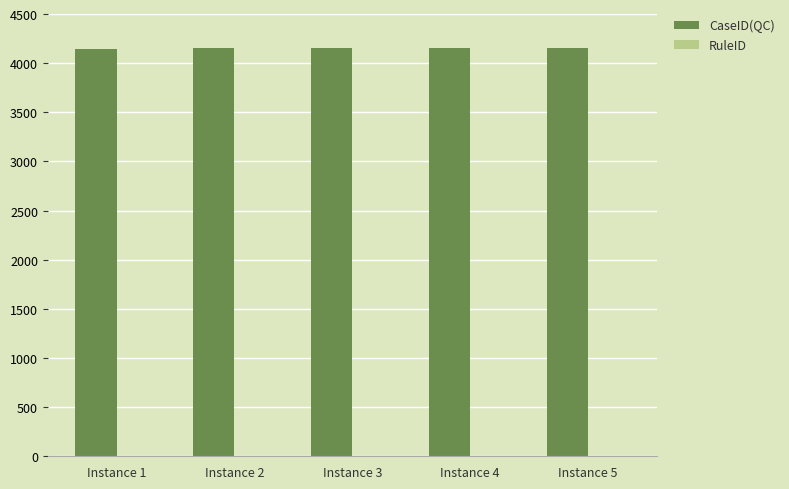

What is the value of the RuleID bar at the 2nd from the left?

2